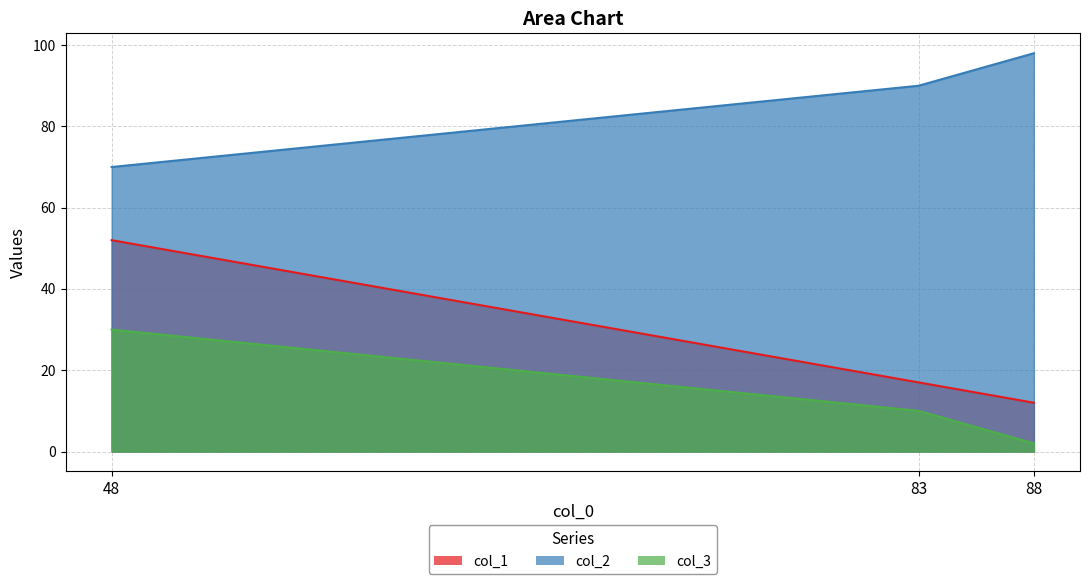

What is the spread (max minus min) of values at 48?

40